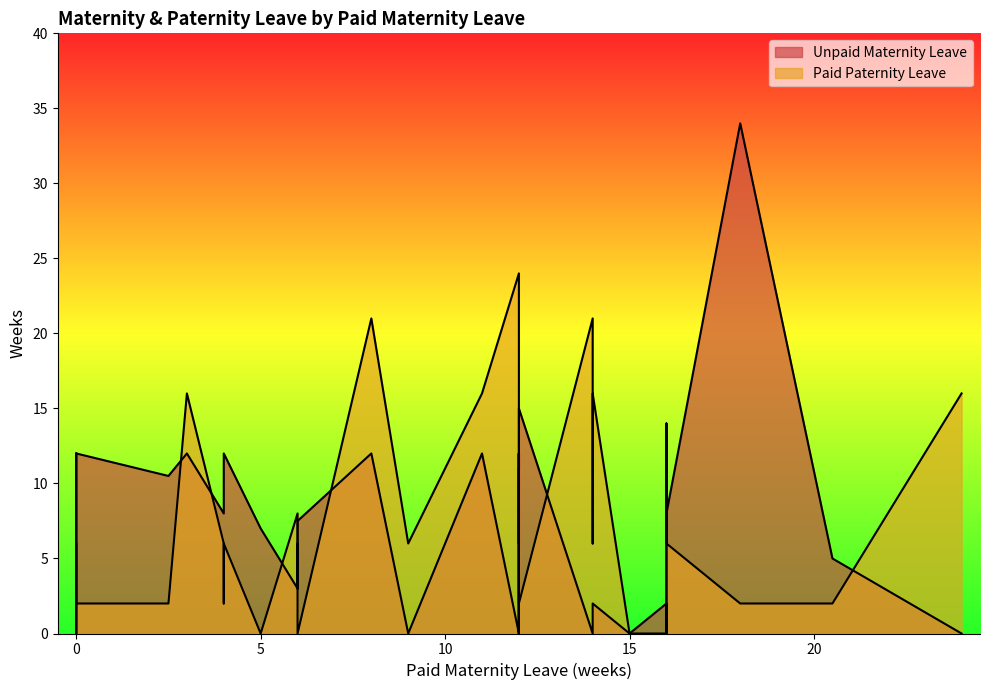

How many data points in Unpaid Maternity Leave are less than 6?

16